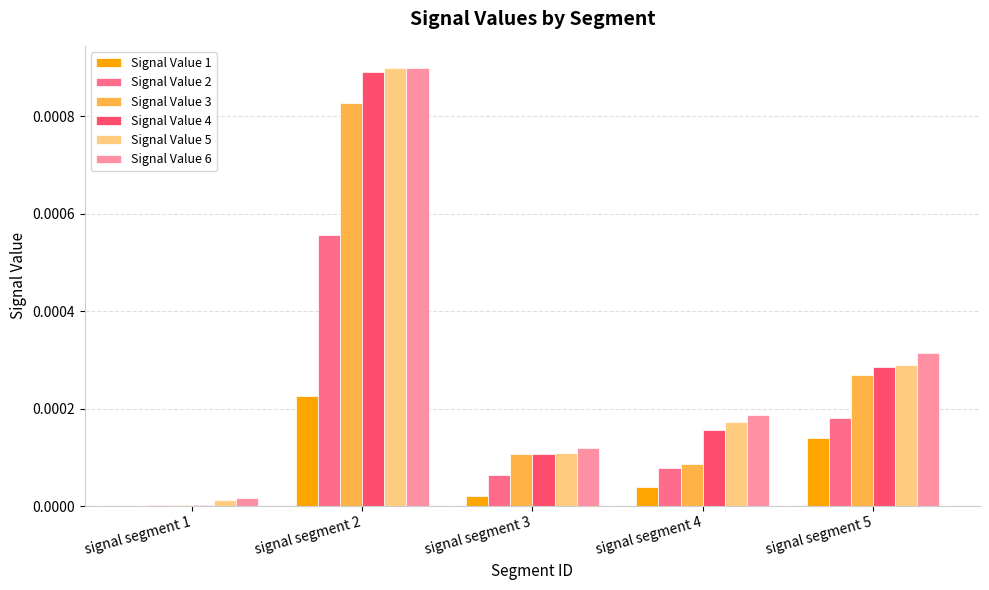

The value of Signal Value 2 at signal segment 4 is 0.0. True or false?

True